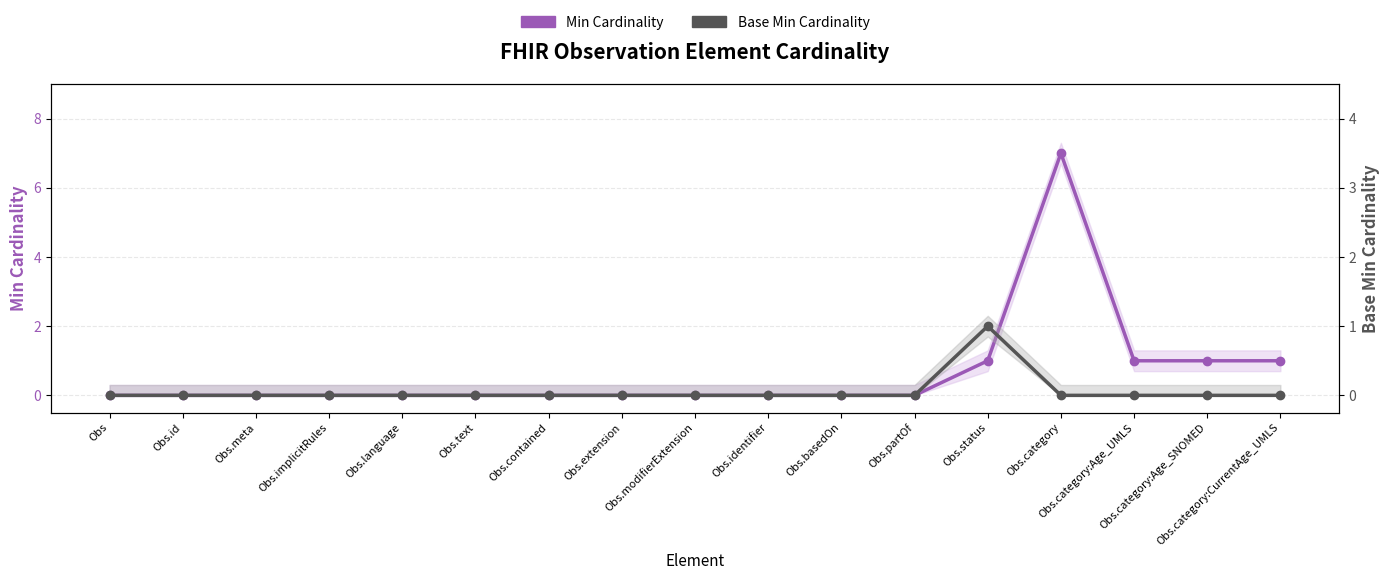

How many lines are shown in the chart?

2